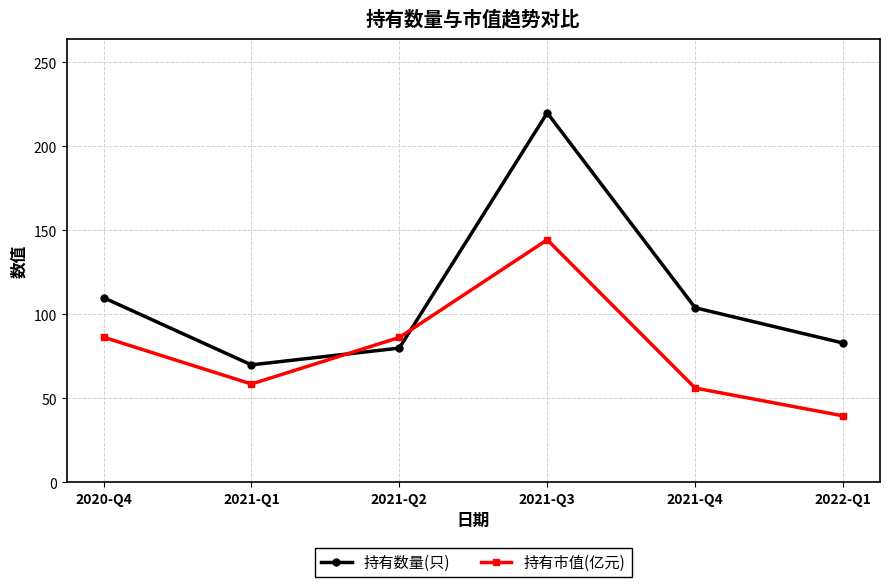

True or false: 持有市值(亿元) has more than 0 points higher than both neighbors.

True